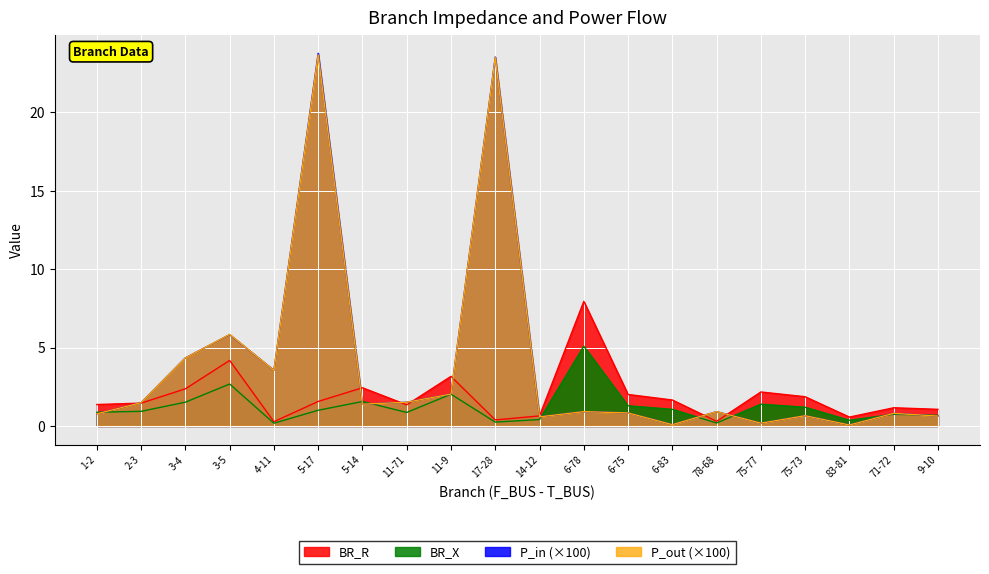

At how many categories does at least one series exceed 5?

4